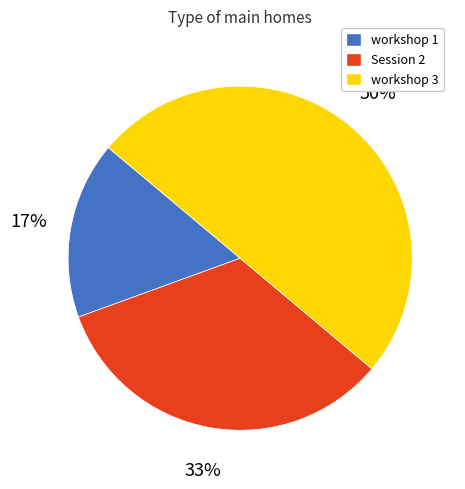

Is workshop 1 the majority of the pie?

No